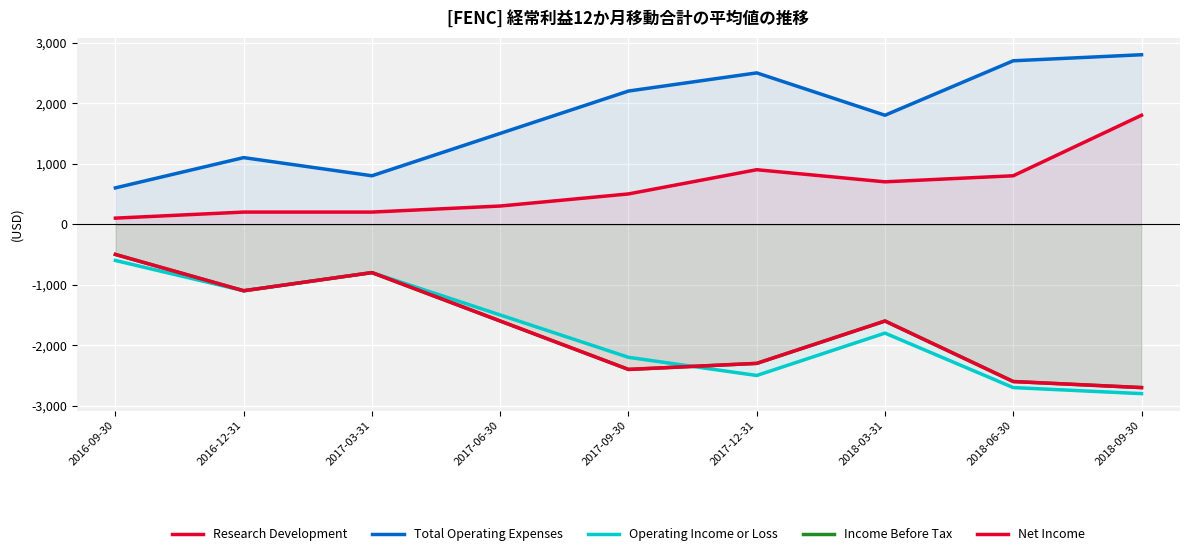

How many intersections are there between Operating Income or Loss and Income Before Tax?

1